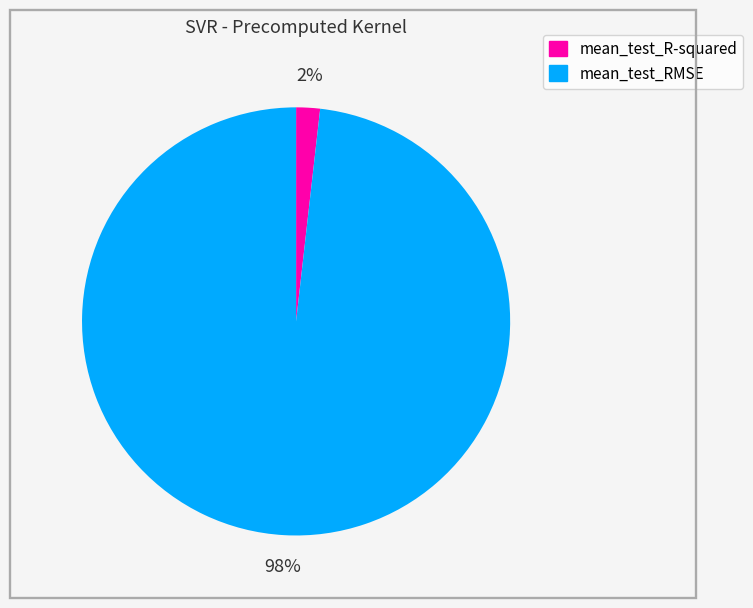

What percentage is the mean_test_RMSE slice, to the nearest percent?

98%